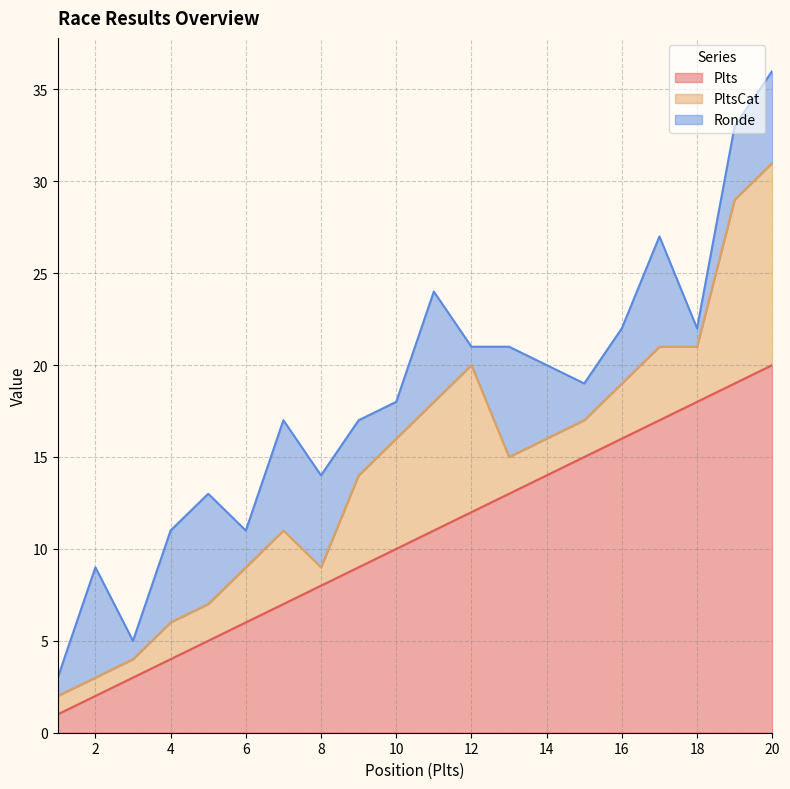

True or false: PltsCat and Plts intersect in this chart.

False